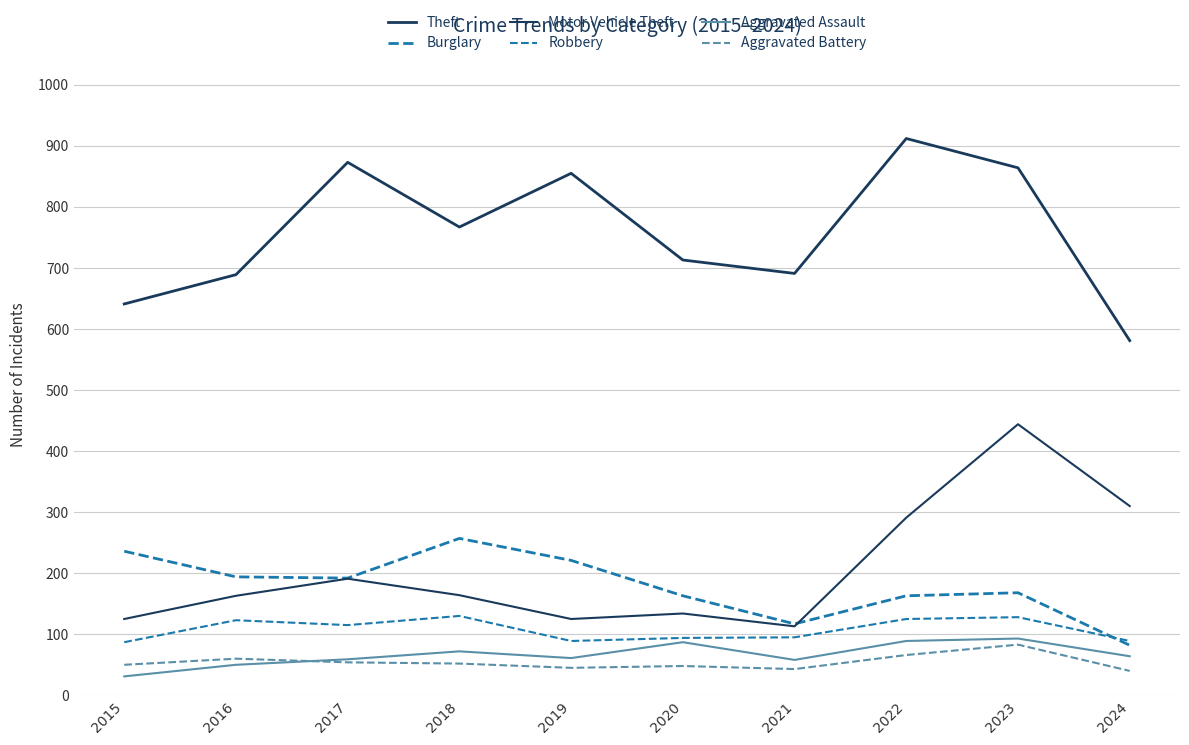

Does the chart have visible grid lines?

Yes